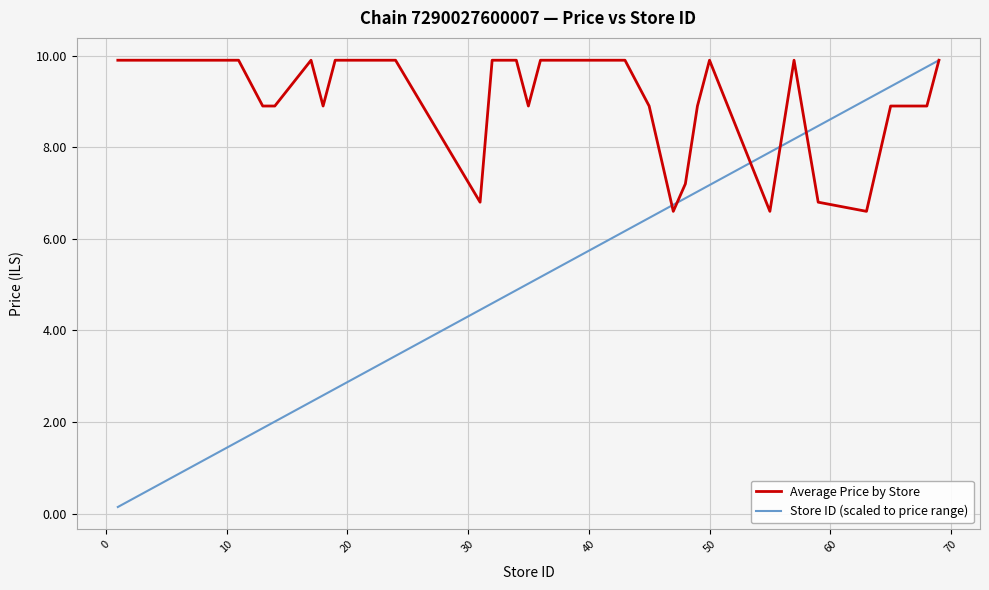

Rank the series by their average value, from lowest to highest.

Store ID (scaled to price range), Average Price by Store